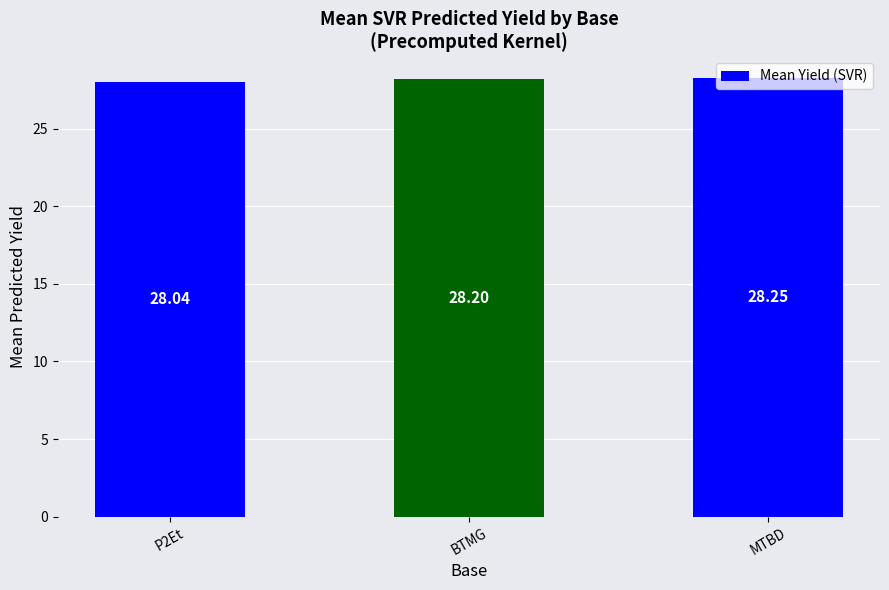

The value at MTBD is 9.9. True or false?

False